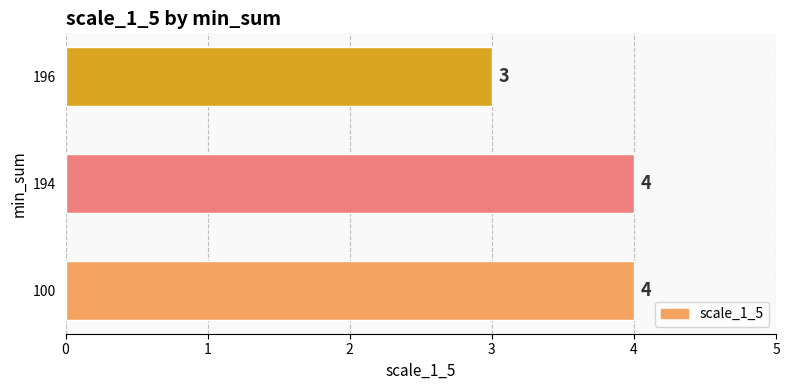

Approximately how many times larger is the value at 100 compared to 194?

1.0